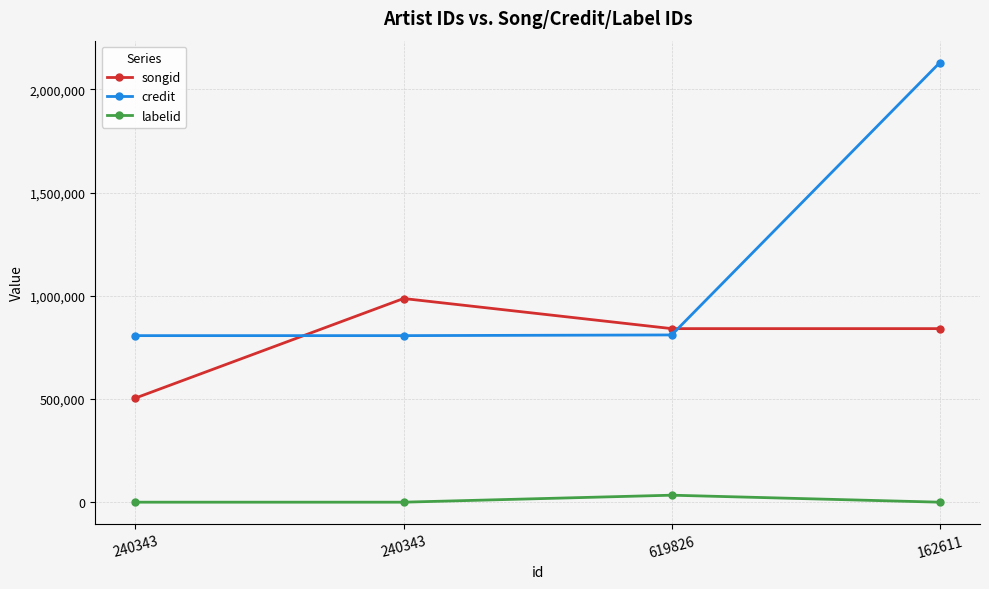

What is the value of the labelid point at the 2nd from the left?

154